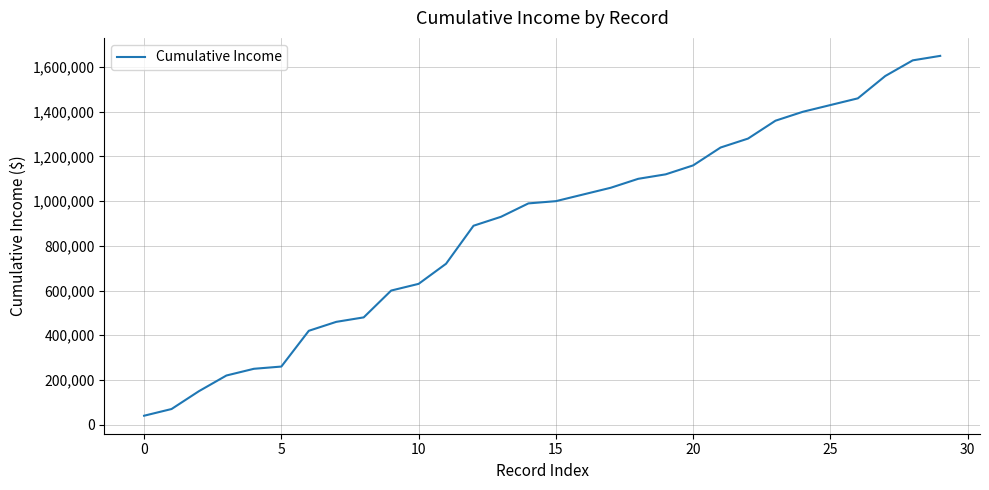

How many series are shown in this chart?

1